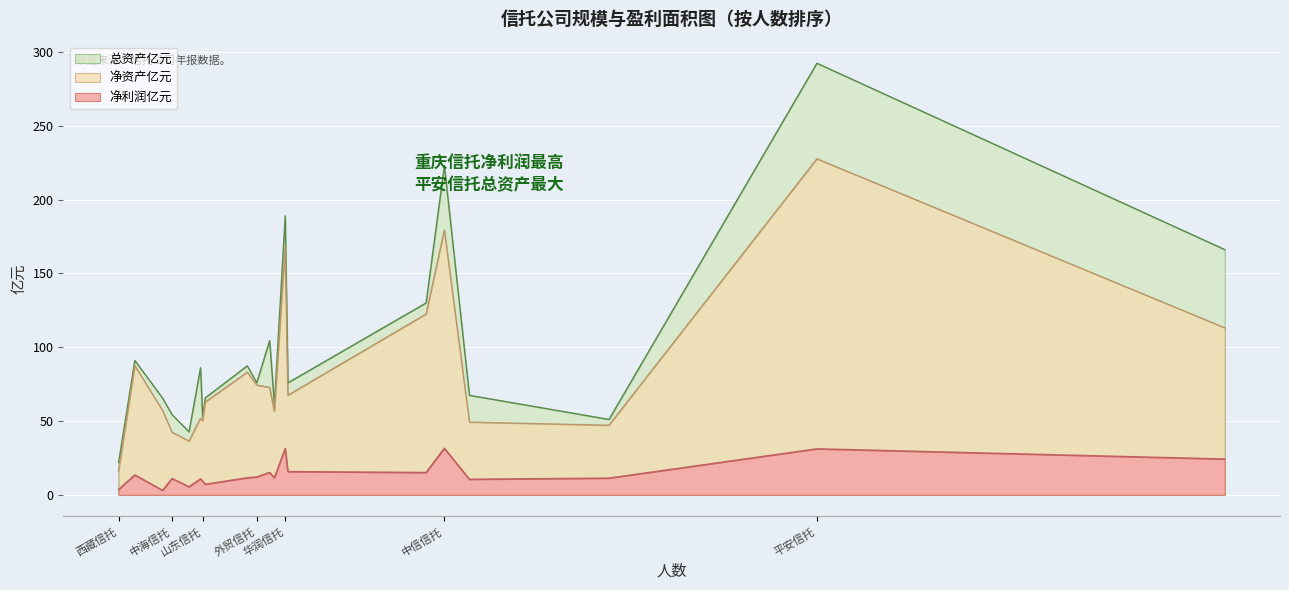

Between 建信信托 and 华润信托, which is larger?

华润信托